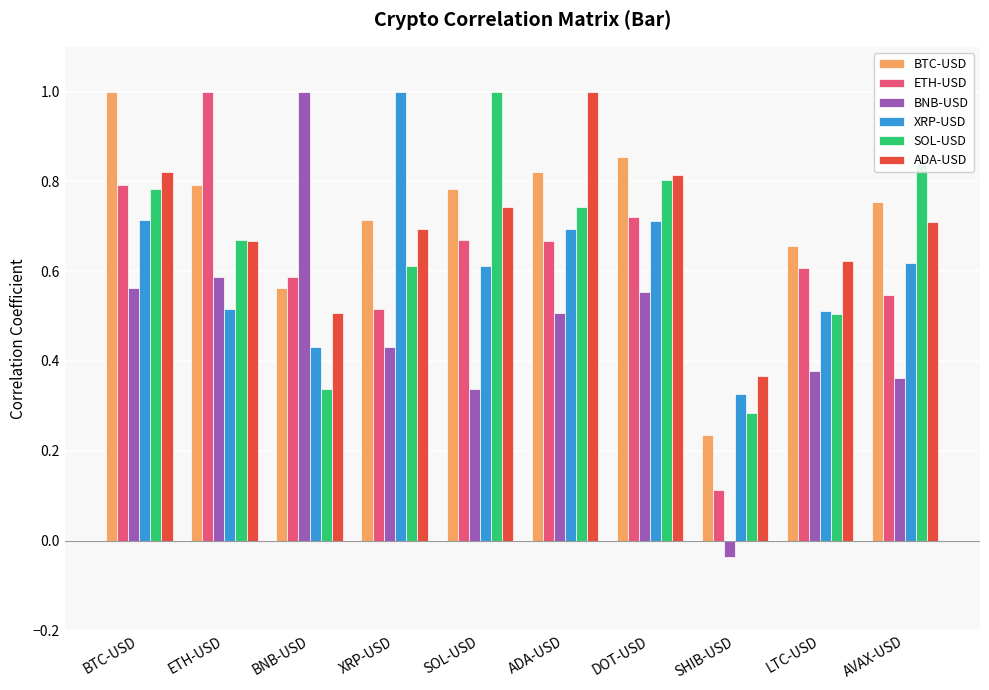

Between ADA-USD and LTC-USD, which series saw the biggest shift?

ADA-USD